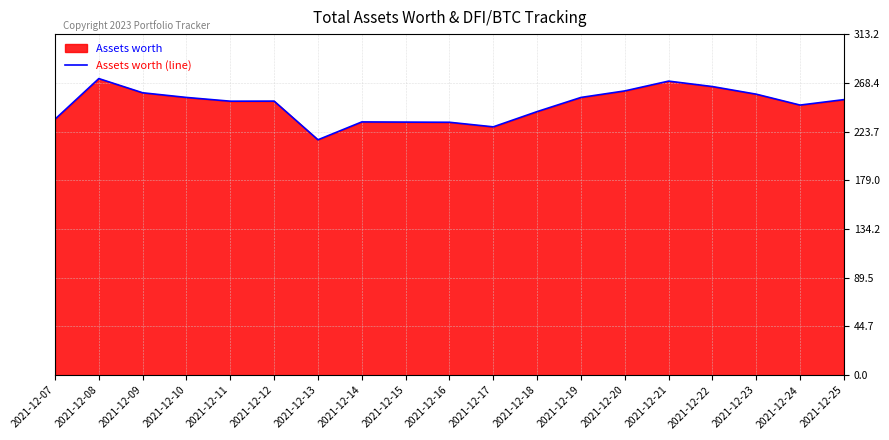

List the labels in order of value, largest first.

2021-12-08, 2021-12-21, 2021-12-22, 2021-12-20, 2021-12-09, 2021-12-23, 2021-12-10, 2021-12-19, 2021-12-25, 2021-12-12, 2021-12-11, 2021-12-24, 2021-12-18, 2021-12-07, 2021-12-14, 2021-12-15, 2021-12-16, 2021-12-17, 2021-12-13